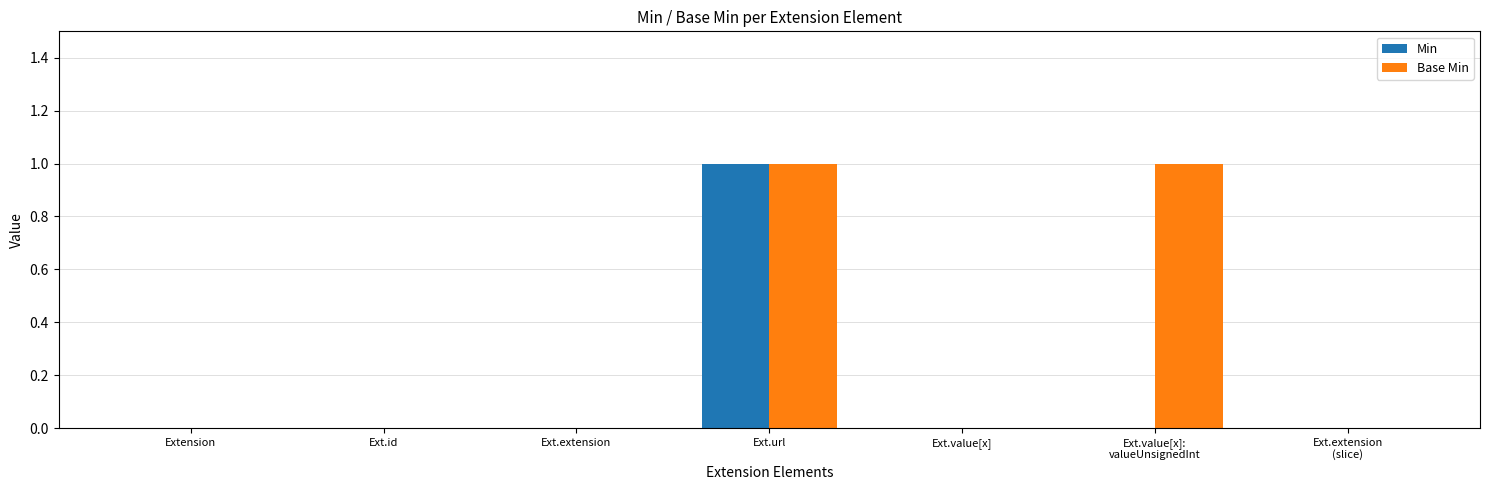

Count the number of data series in this chart.

2